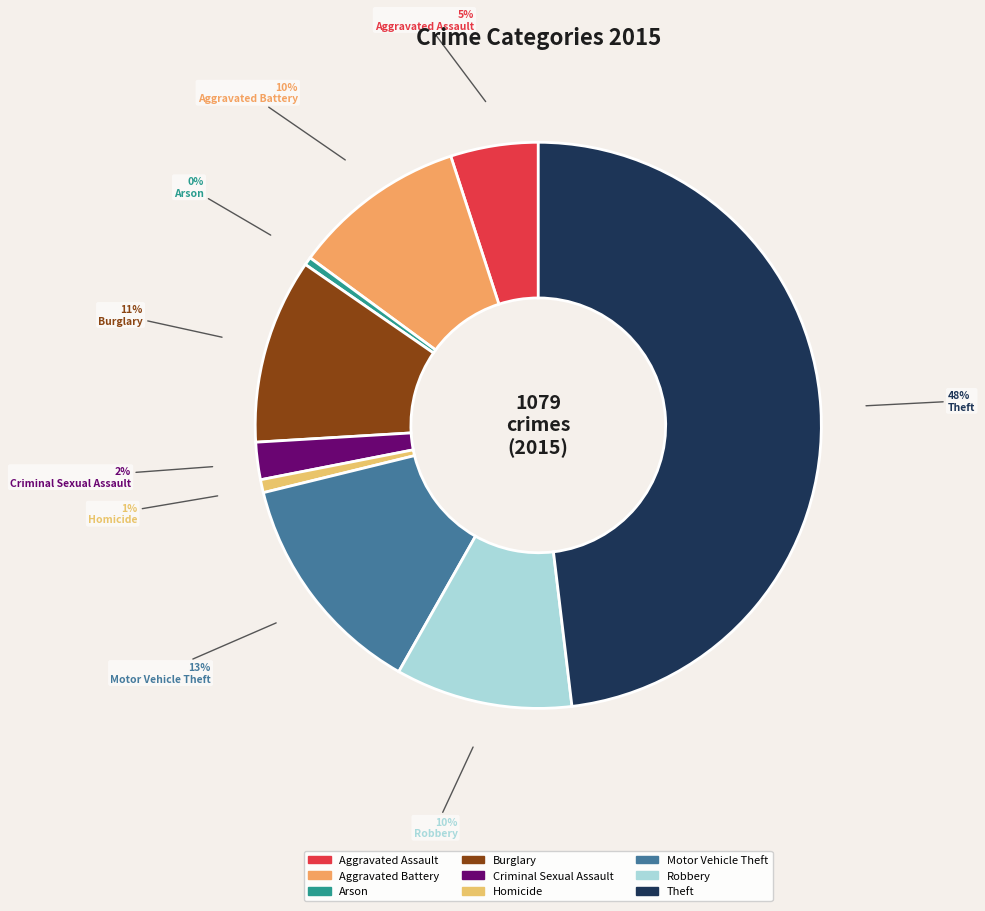

How many slices are in this pie chart?

9